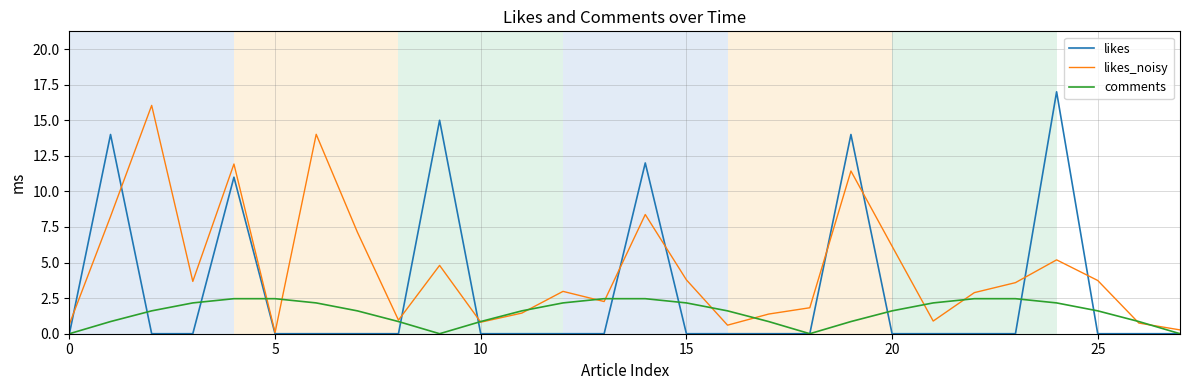

Which series has the largest total across all categories?

likes_noisy